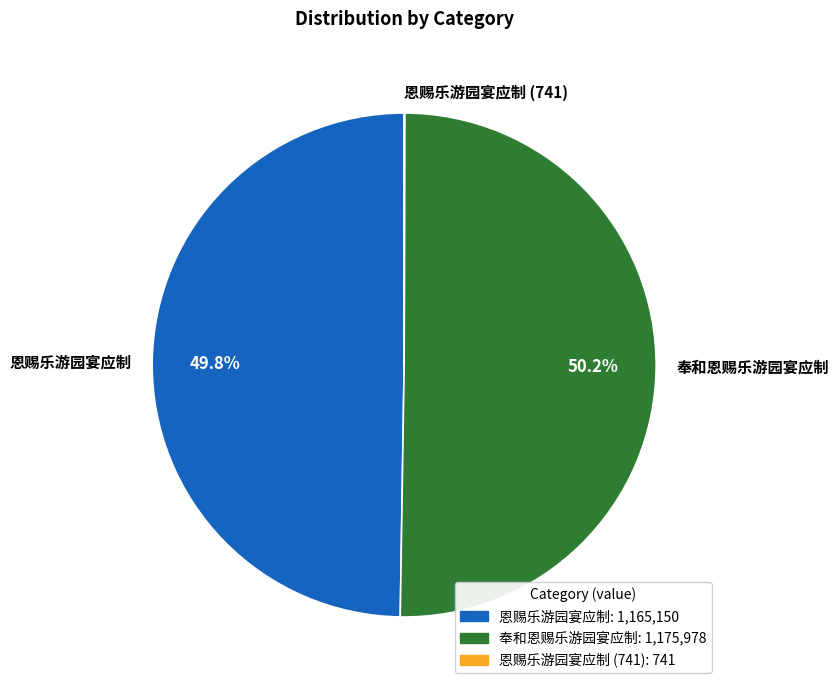

Which slice represents more than half of the pie?

奉和恩赐乐游园宴应制